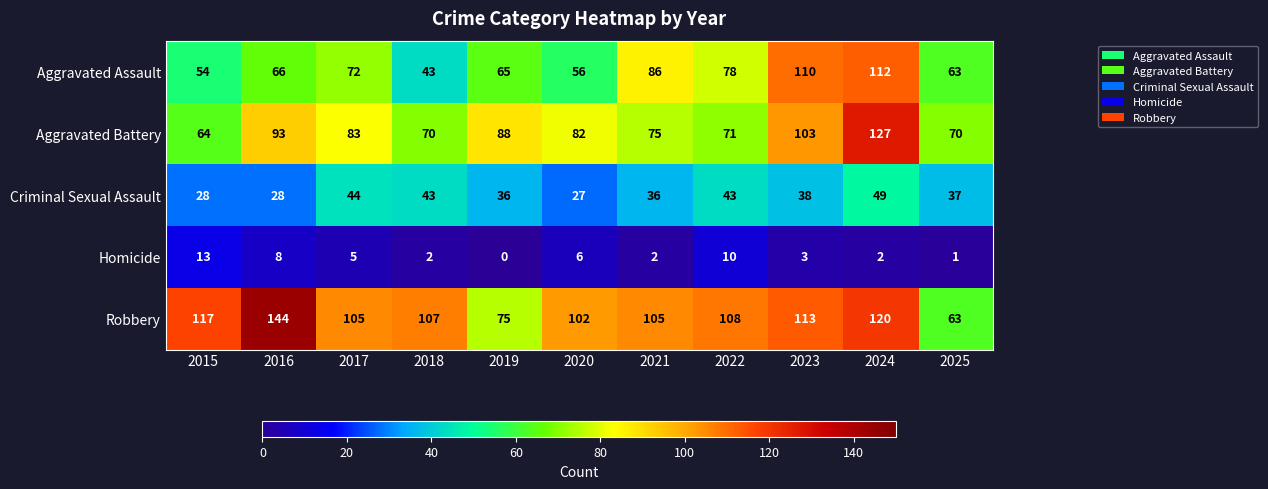

What is the lowest value of the Criminal Sexual Assault series?

27